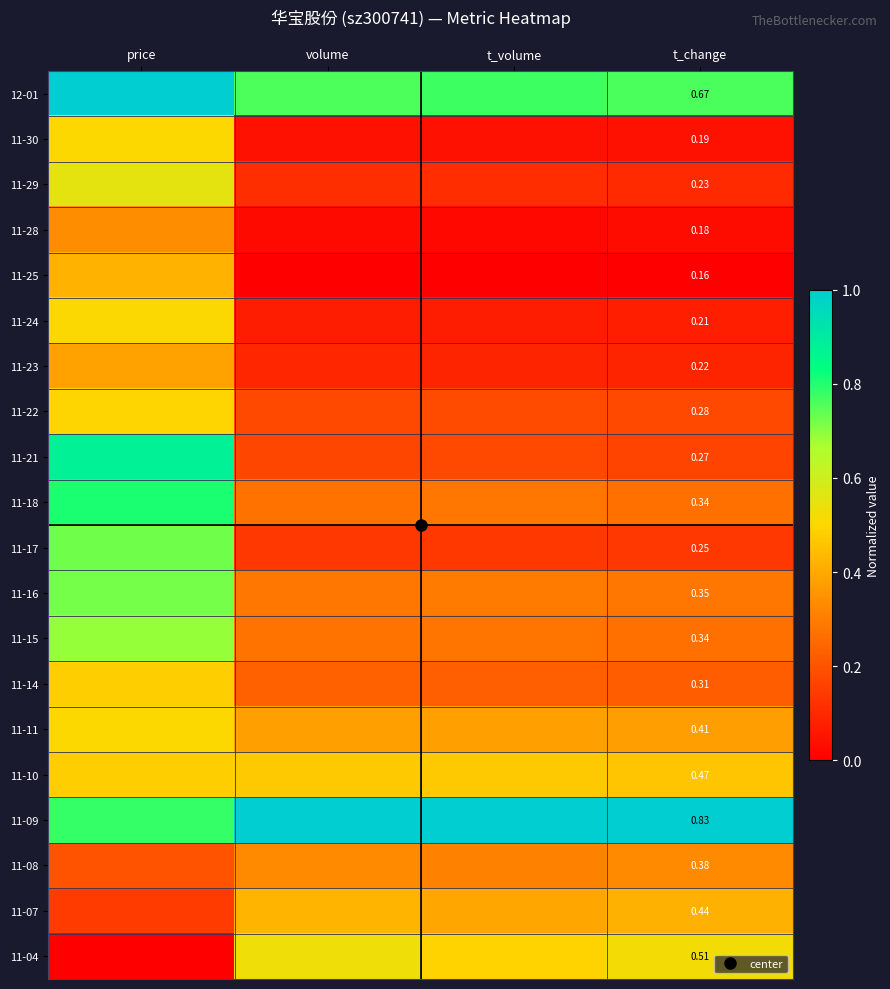

What is the maximum value for 11-17?

0.7